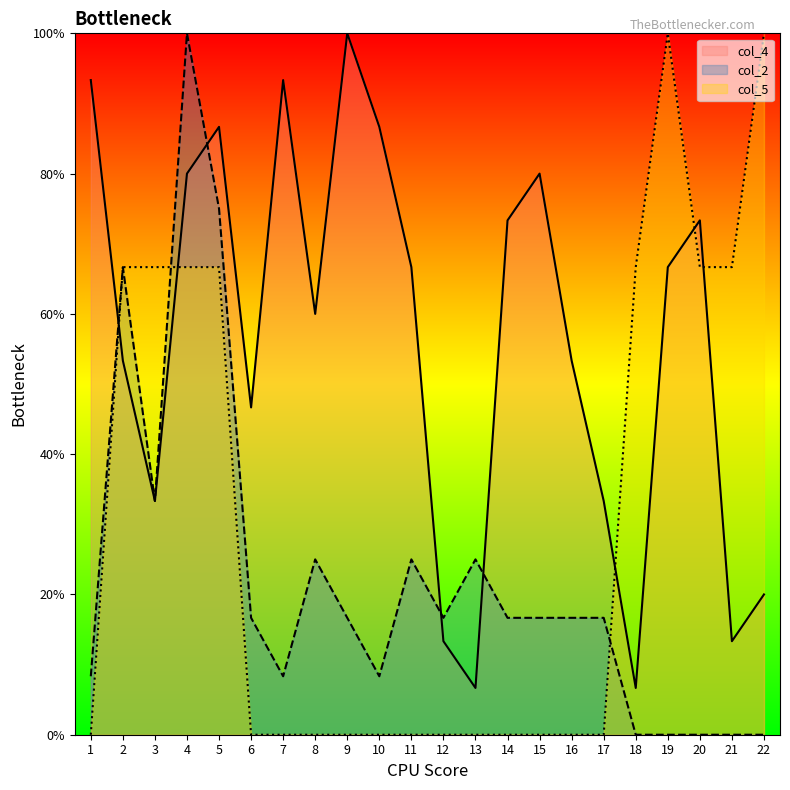

How many positive values does the col_2 series have?

17